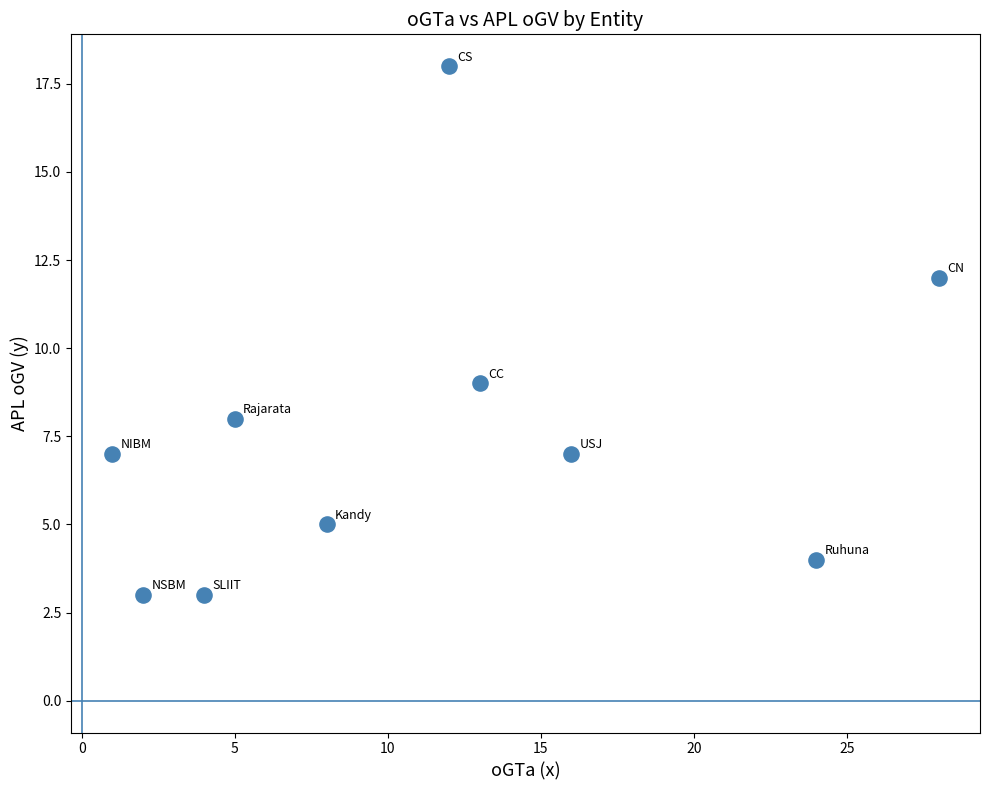

What Y value in the scatter plot is closest to 10?

9